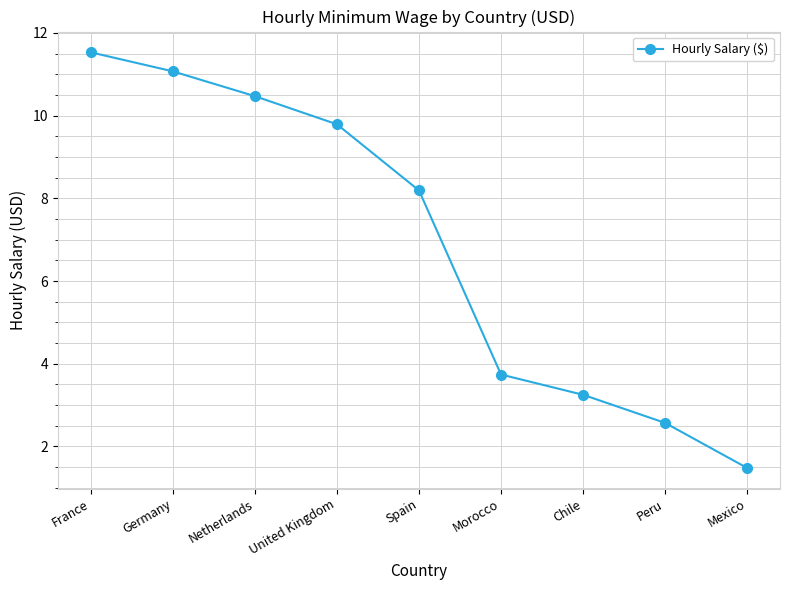

Count the number of categories in the chart.

9